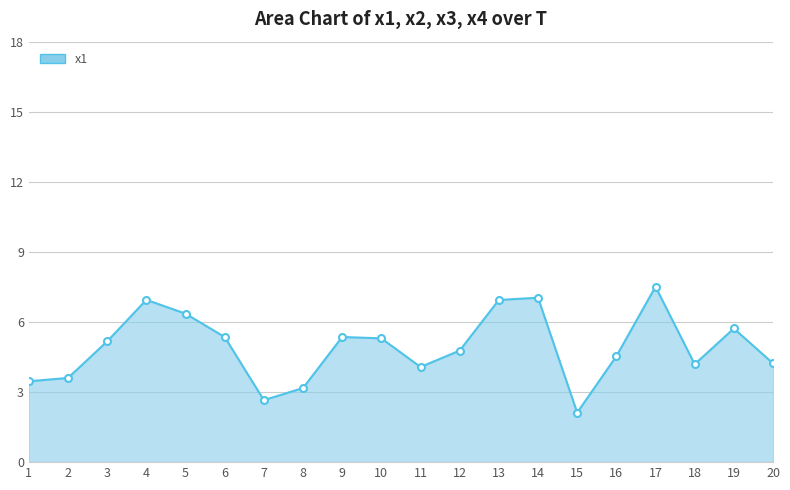

The value at 3 is 5.2. True or false?

True